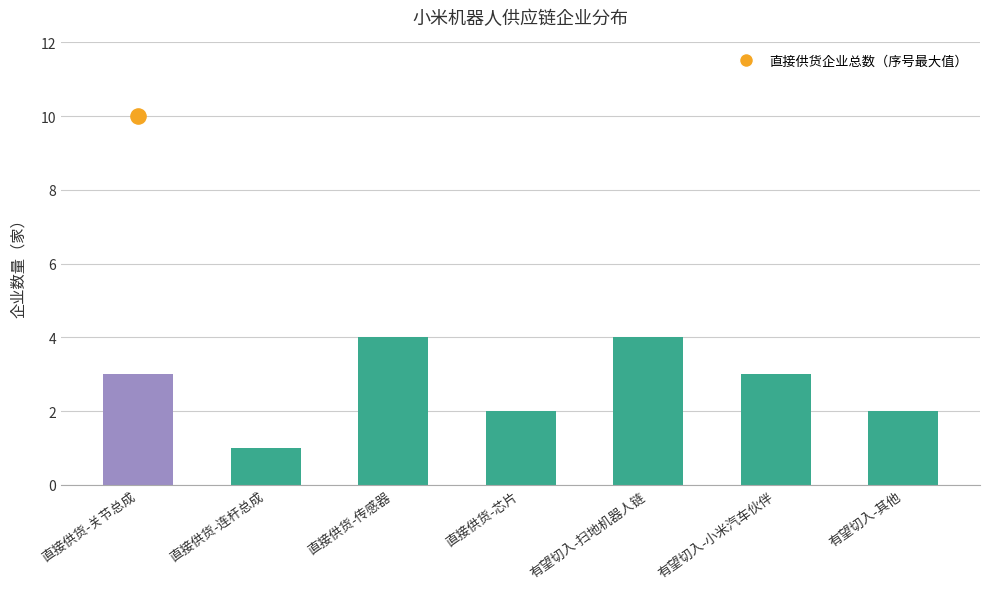

What is the ratio of the value at 直接供货-传感器 to the value at 直接供货-连杆总成?

4.0